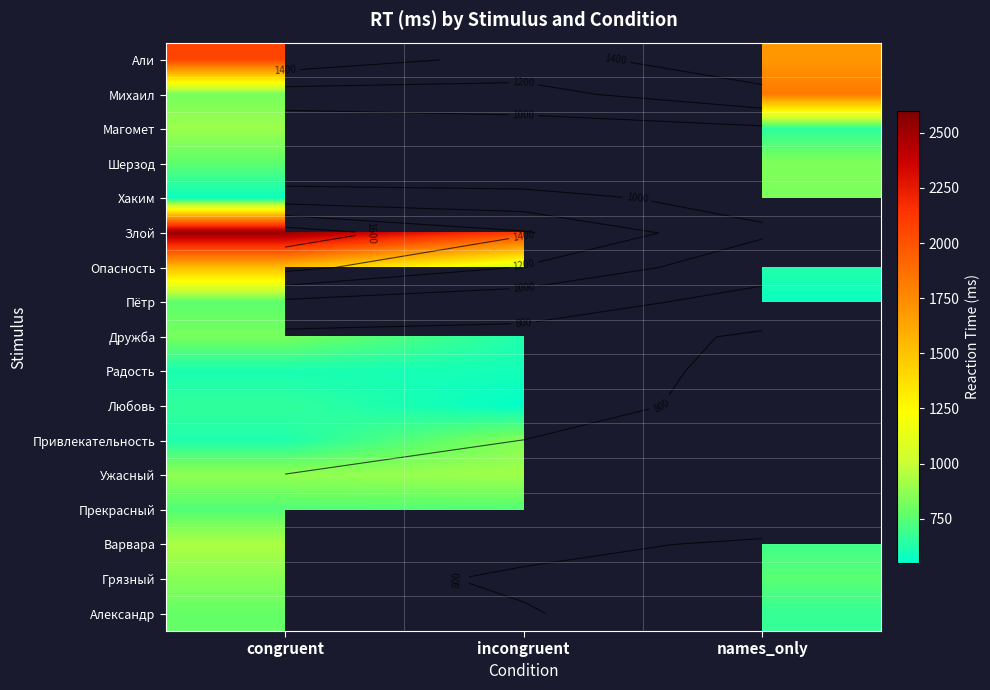

Is the value of Али at congruent greater than the value of Привлекательность at incongruent?

Yes